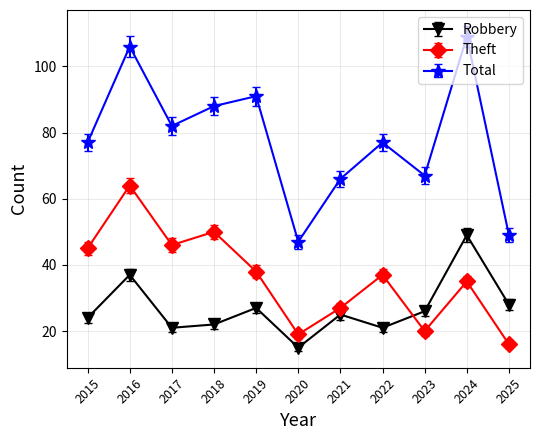

Which series has the largest range (max minus min)?

Total